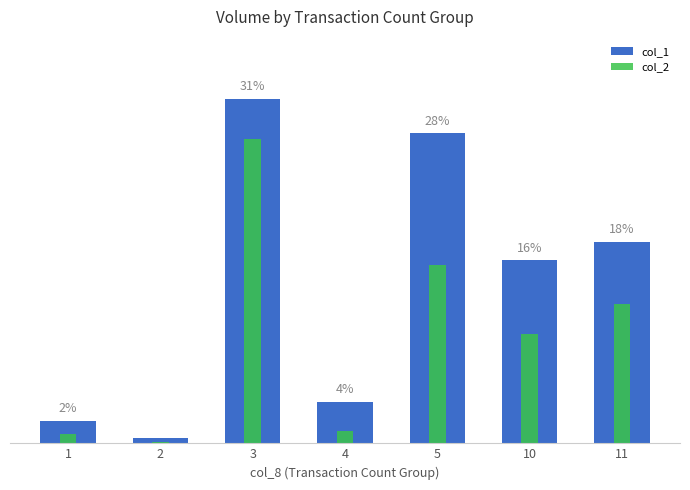

At which label does col_1 reach its peak?

3